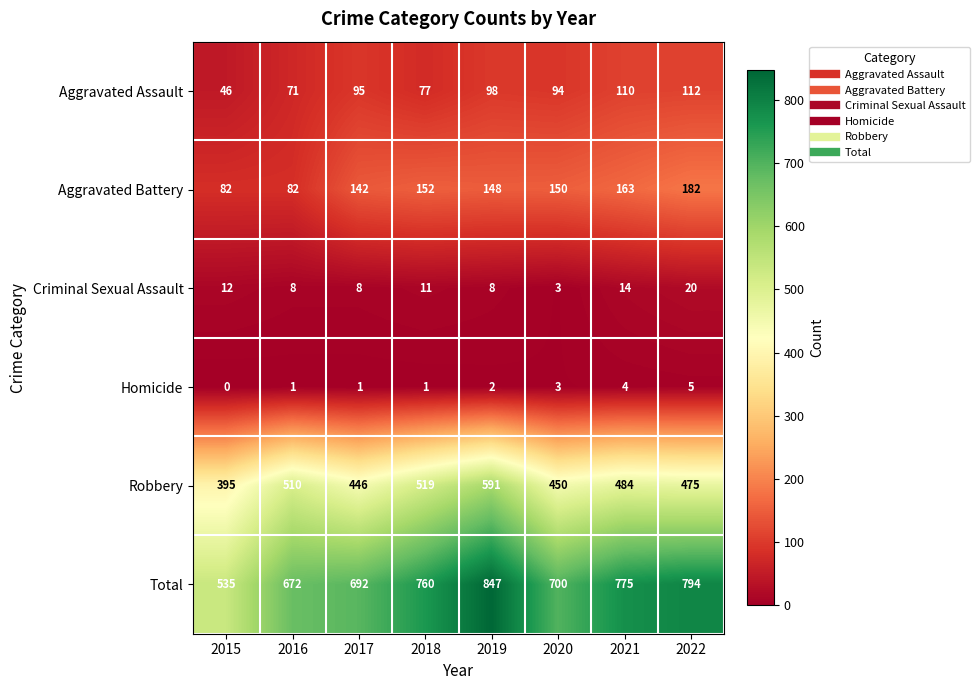

At how many categories does at least one series exceed 223?

8